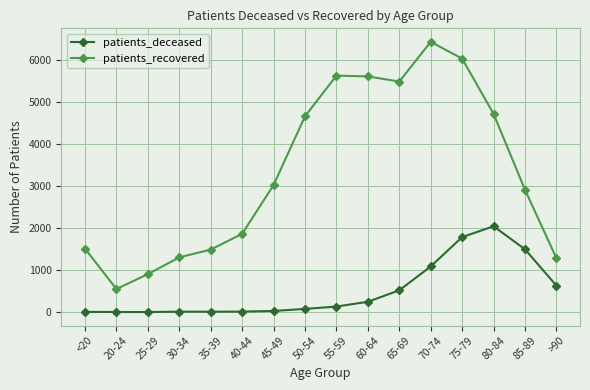

True or false: patients_recovered and patients_deceased cross at least once.

False